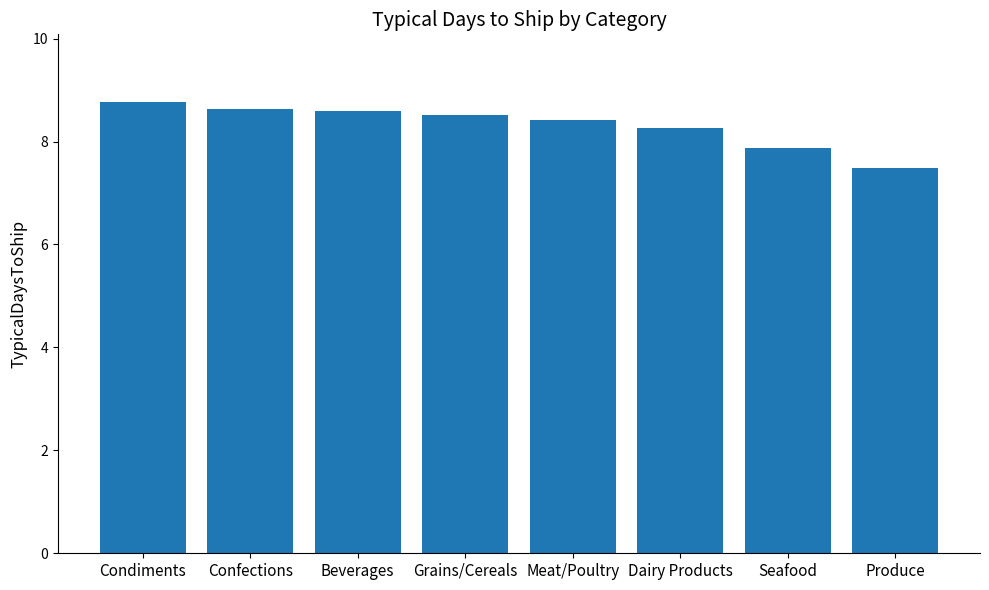

What is the value of the 8th bar from the left?

7.5